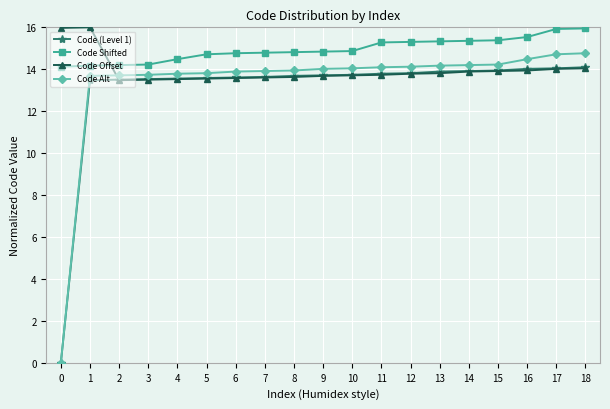

Which series changed the most between 8 and 11?

Code Shifted